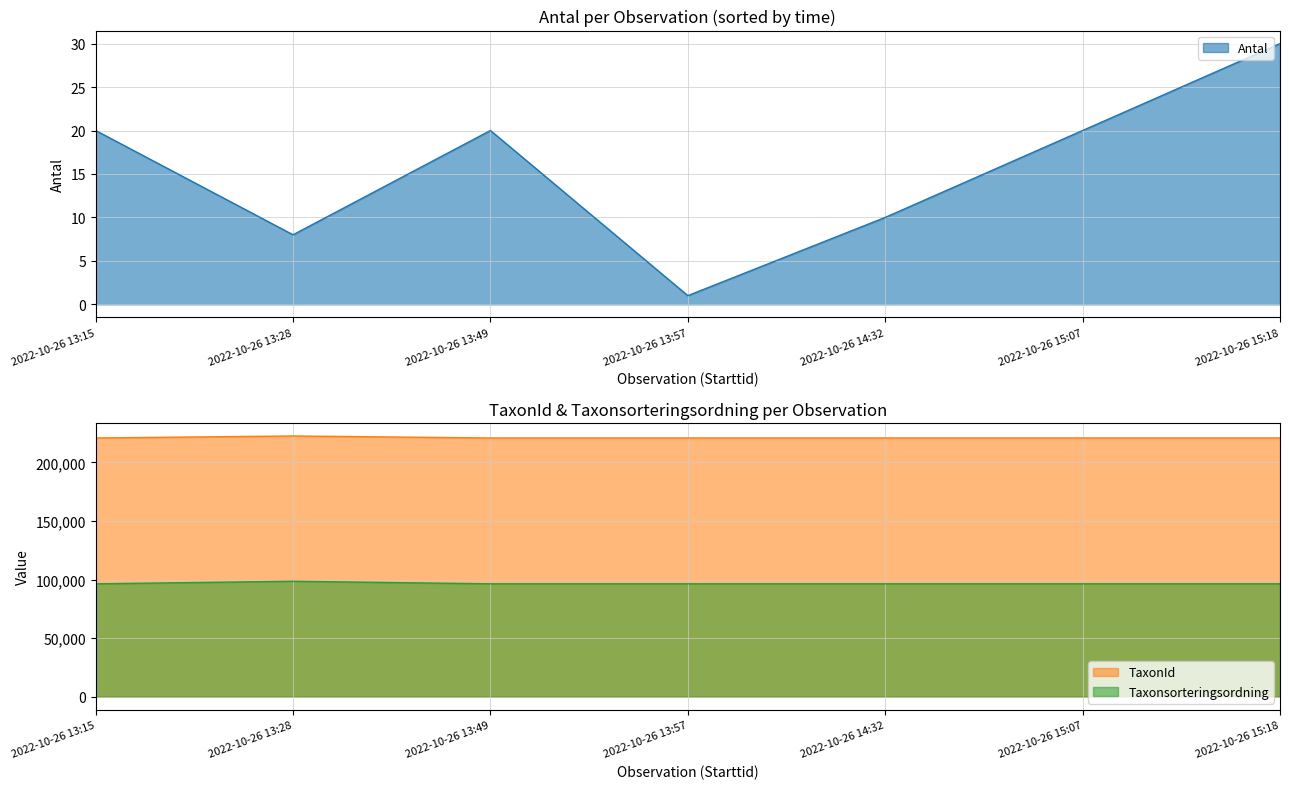

How many values in the TaxonId series exceed 220787?

1